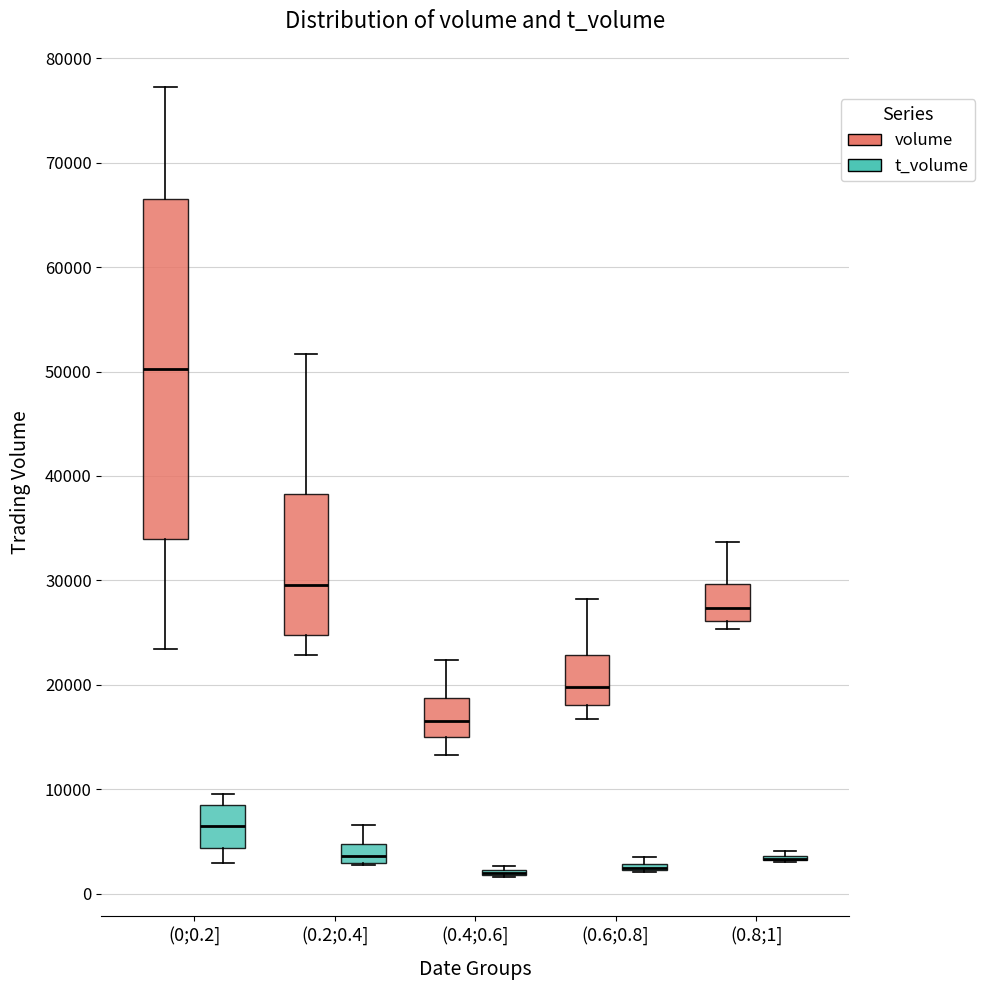

Which box is the tallest, from its lower edge to its upper edge?

(0;0.2] (volume)